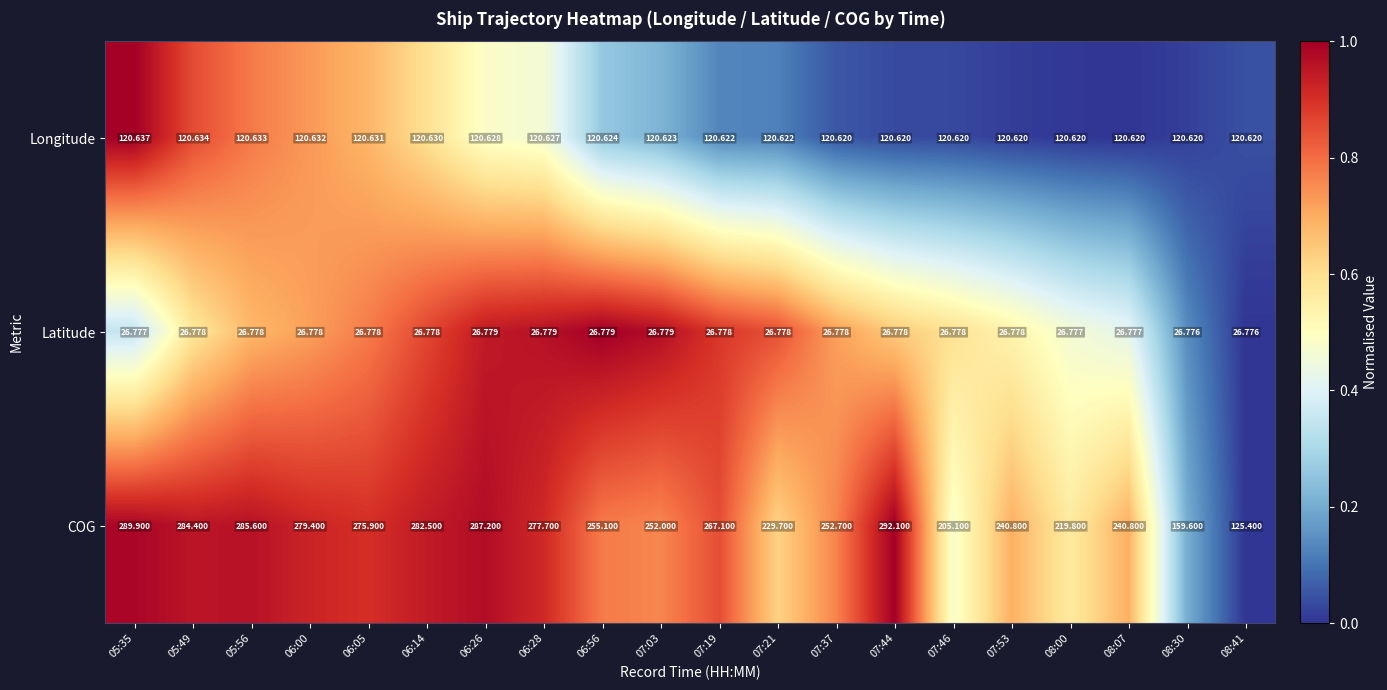

At which category is the sum across all series the highest?

07:44